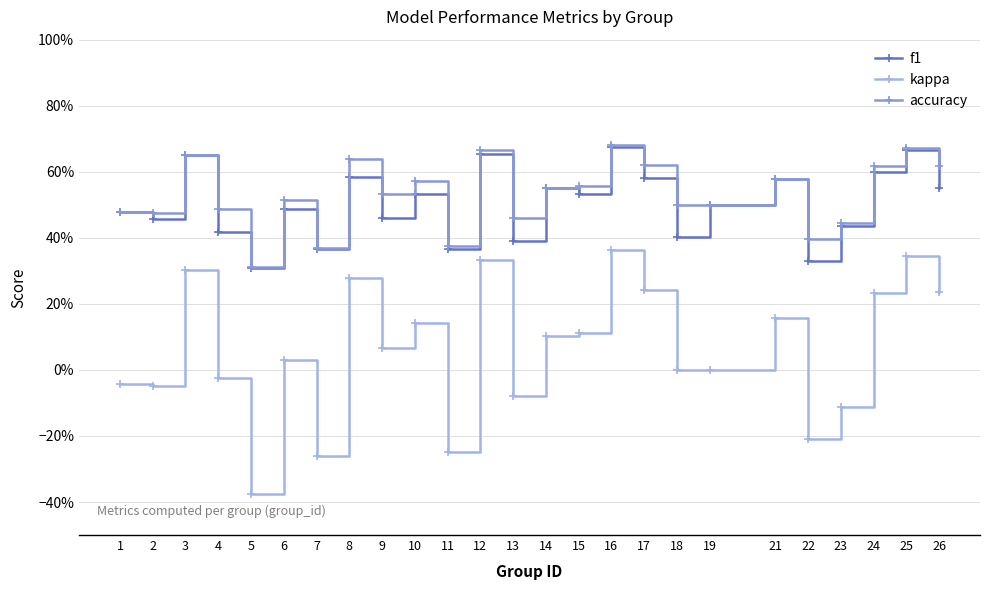

Is this an area chart (filled region under the line)?

No